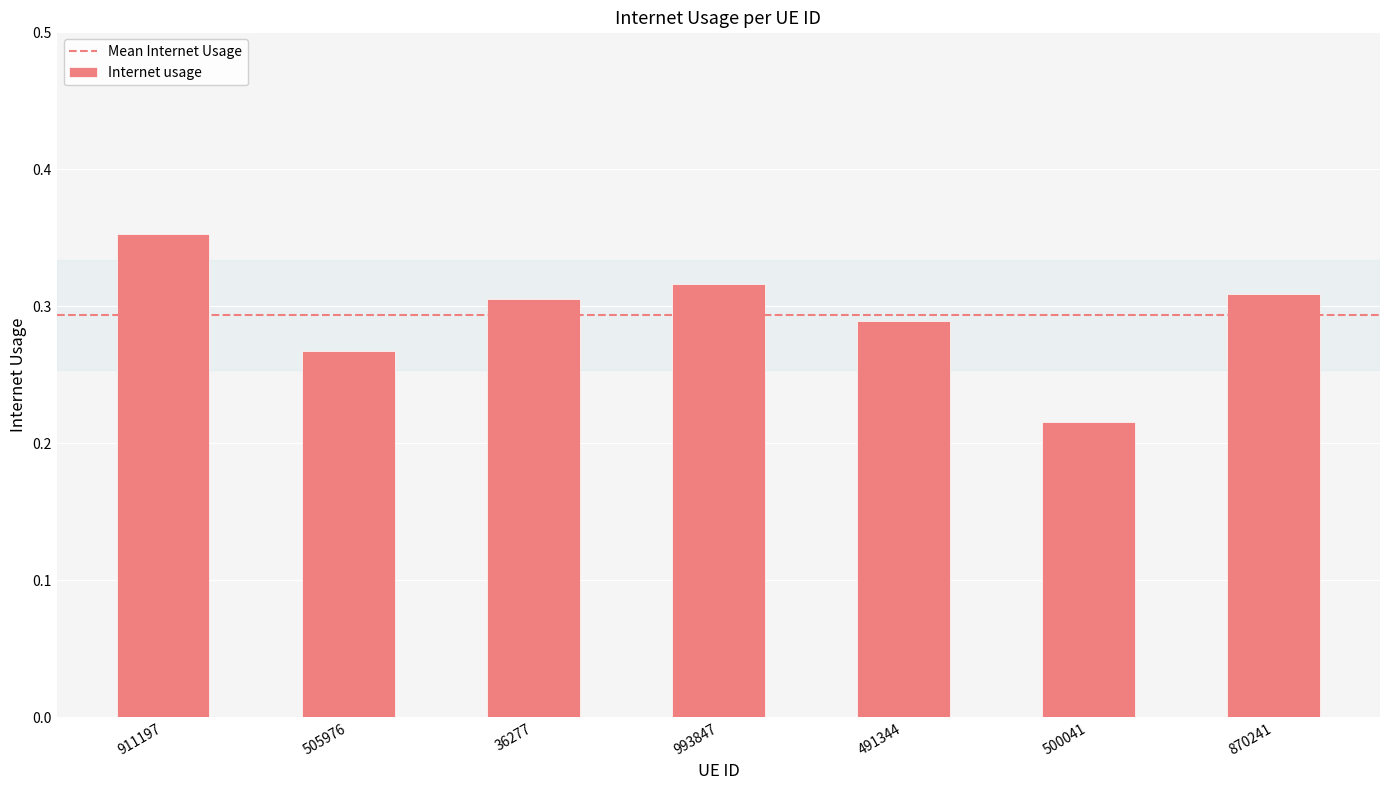

What is the sum of the values at 500041 and 491344?

0.5